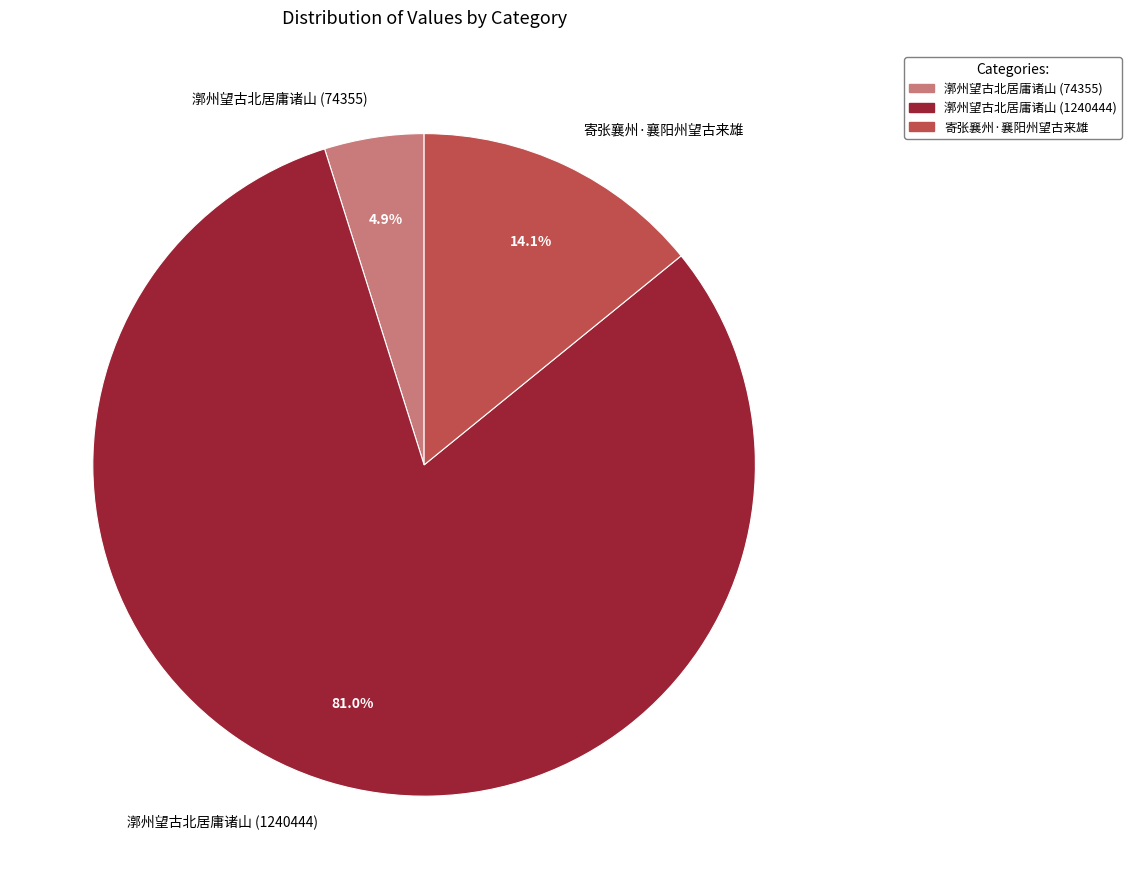

Do 漷州望古北居庸诸山 (74355) and 漷州望古北居庸诸山 (1240444) together represent more than half of the pie?

Yes